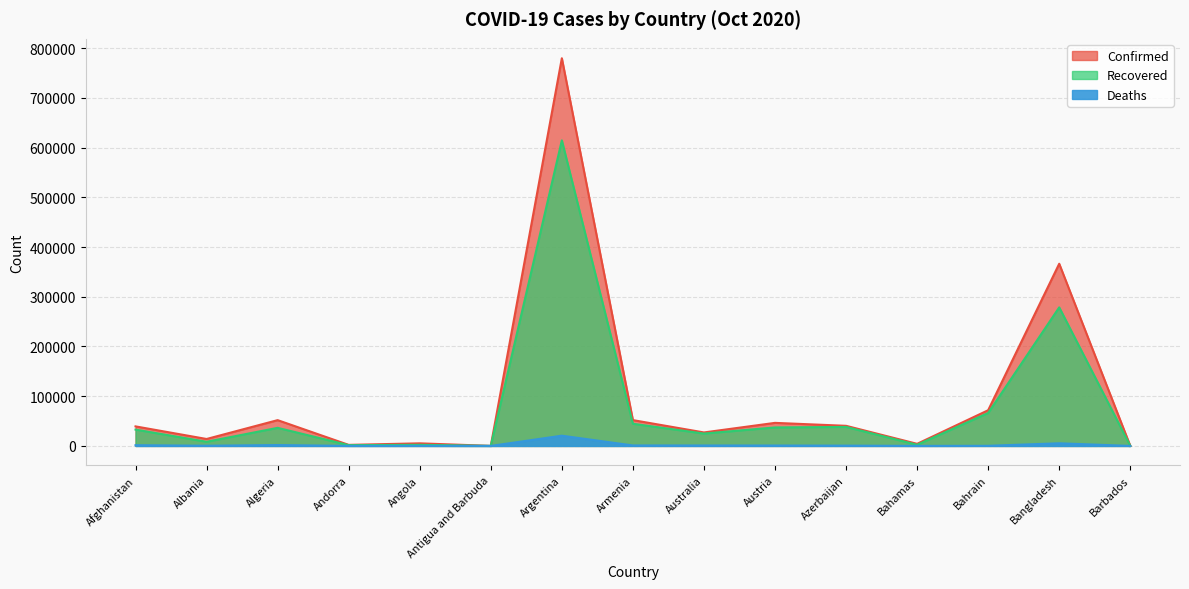

The value of Confirmed at Albania is 13965. True or false?

True